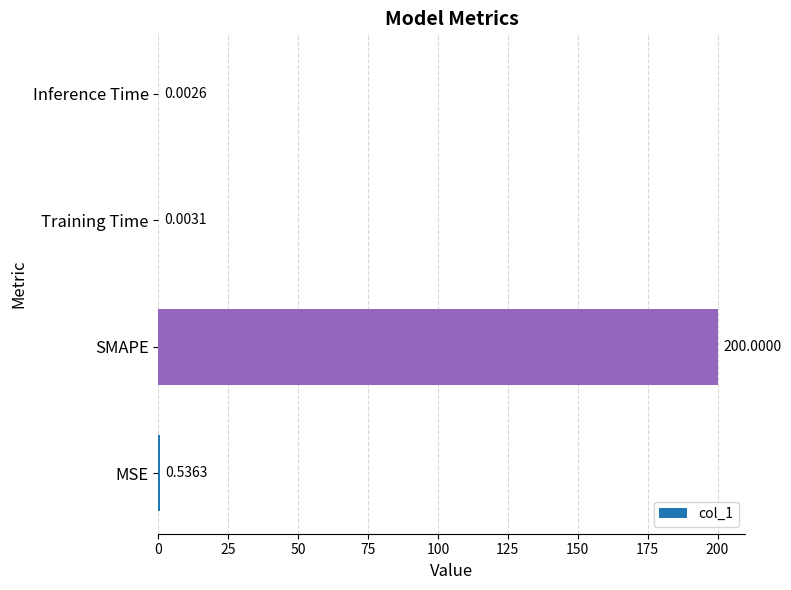

Which has a higher value, Training Time or Inference Time?

Training Time